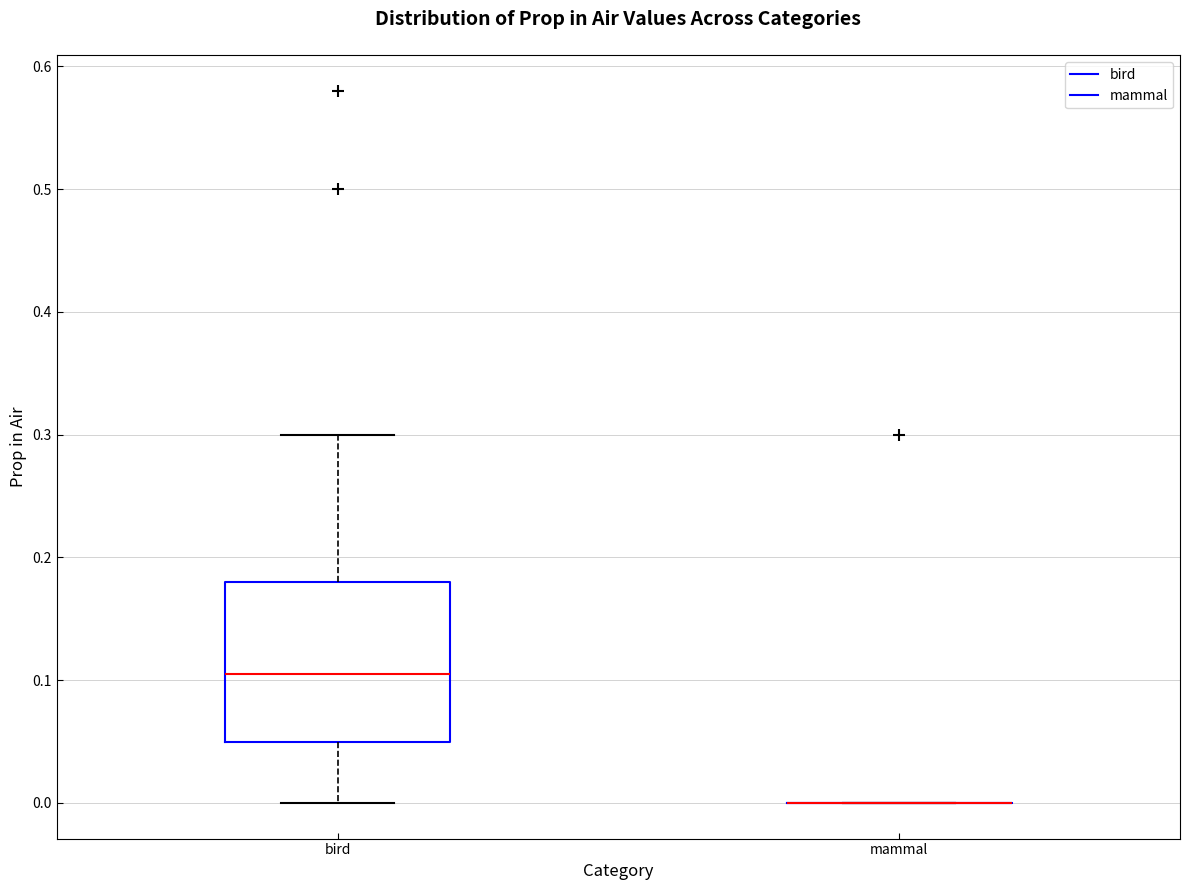

Comparing the boxes themselves (not the whiskers), which one is the tallest?

bird